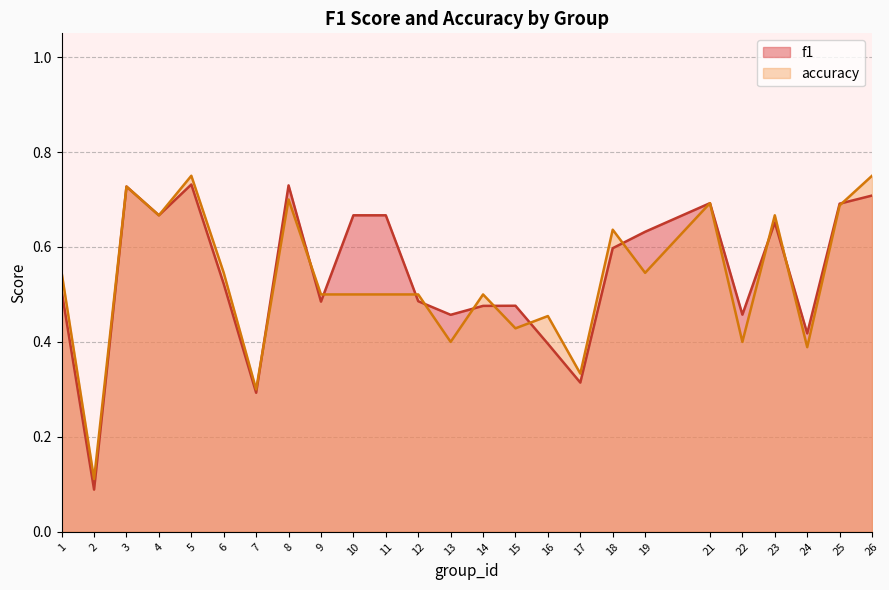

At how many categories does at least one series exceed 0?

25